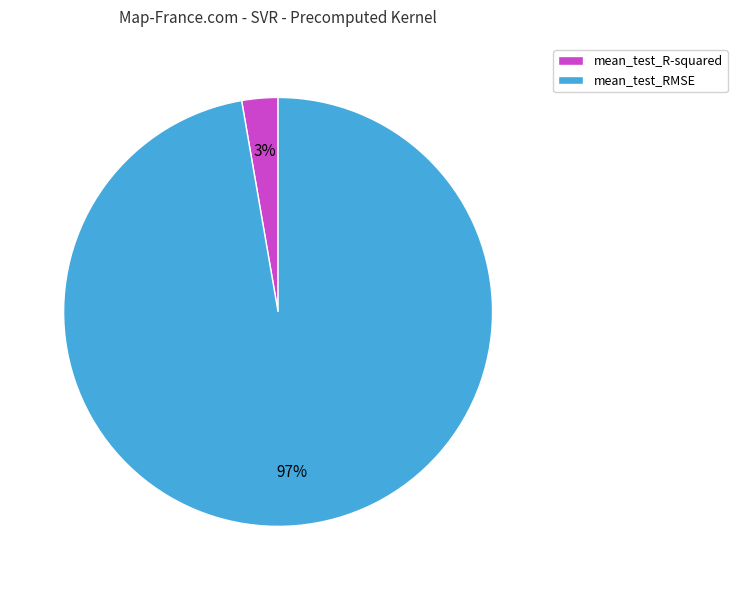

The mean_test_RMSE slice represents 97% of the pie. True or false?

True